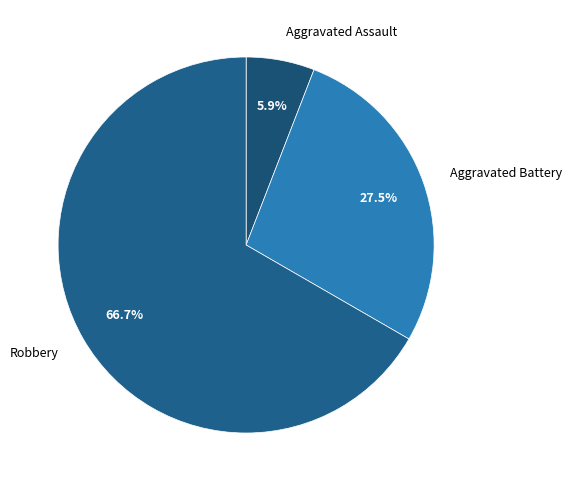

How many segments does this pie chart have?

3